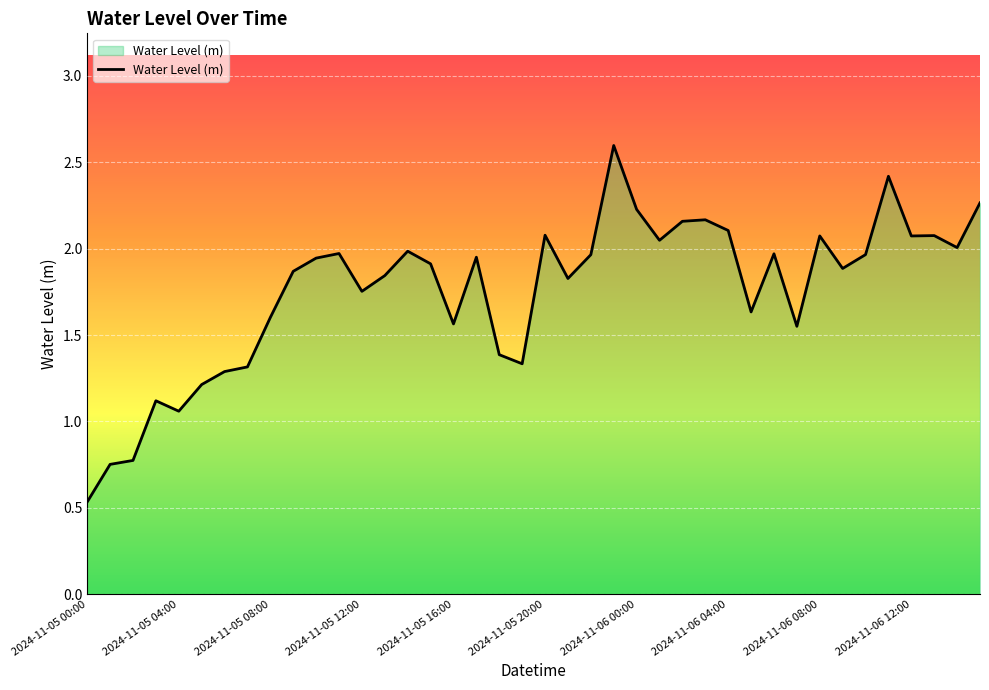

Does the chart display data point markers on the line(s)?

No